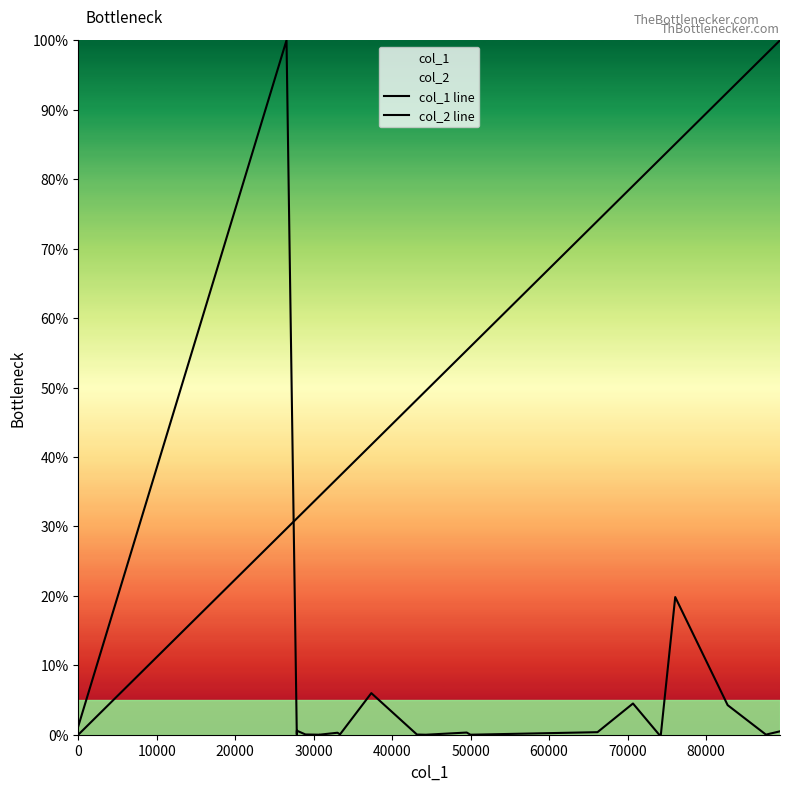

How many lines are shown in the chart?

2